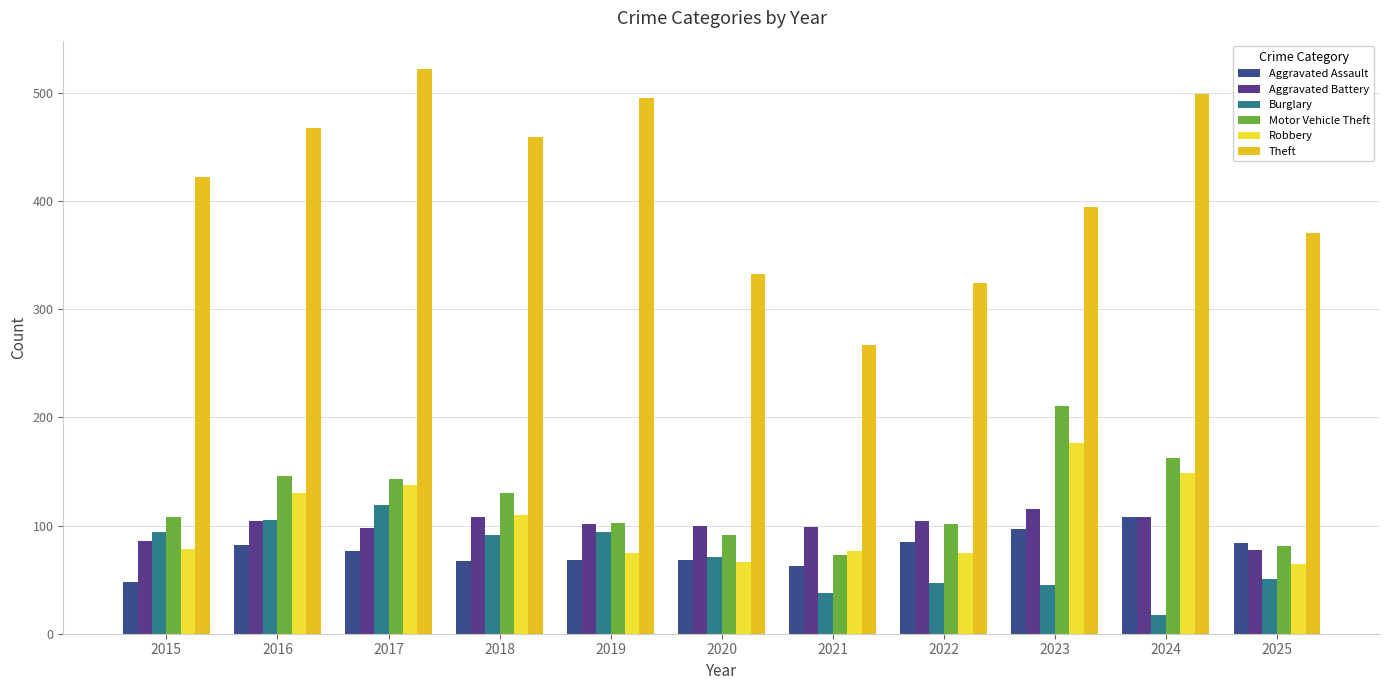

Reading left to right, list all the values displayed in this chart.

Aggravated Assault: 2015=48	2016=82	2017=76	2018=67	2019=68	2020=68	2021=63	2022=85	2023=97	2024=108	2025=84
Aggravated Battery: 2015=86	2016=104	2017=98	2018=108	2019=101	2020=100	2021=99	2022=104	2023=115	2024=108	2025=77
Burglary: 2015=94	2016=105	2017=119	2018=91	2019=94	2020=71	2021=38	2022=47	2023=45	2024=17	2025=51
Motor Vehicle Theft: 2015=108	2016=146	2017=143	2018=130	2019=102	2020=91	2021=73	2022=101	2023=210	2024=162	2025=81
Robbery: 2015=78	2016=130	2017=137	2018=110	2019=75	2020=66	2021=76	2022=75	2023=176	2024=149	2025=64
Theft: 2015=422	2016=467	2017=522	2018=459	2019=495	2020=332	2021=267	2022=324	2023=394	2024=499	2025=370